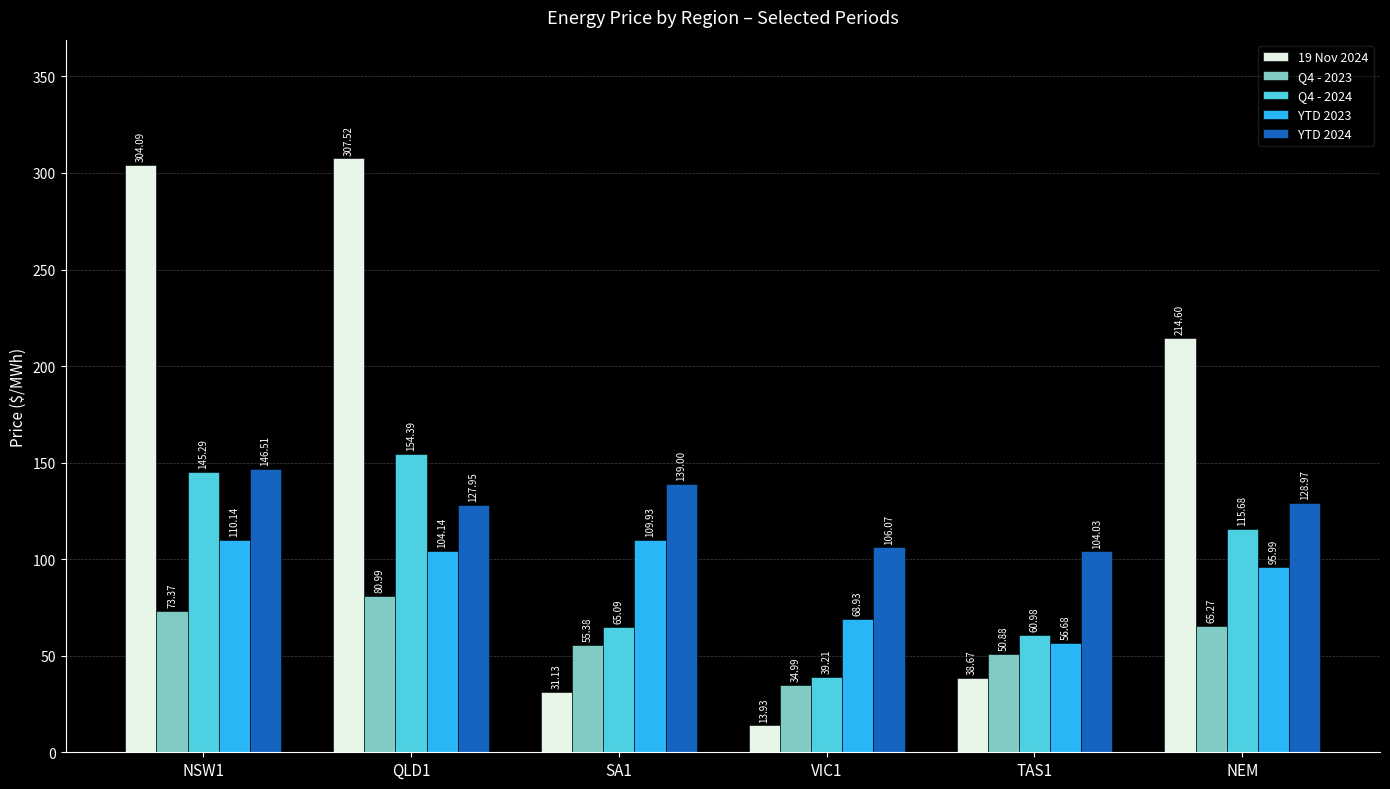

Count the number of data series in this chart.

5